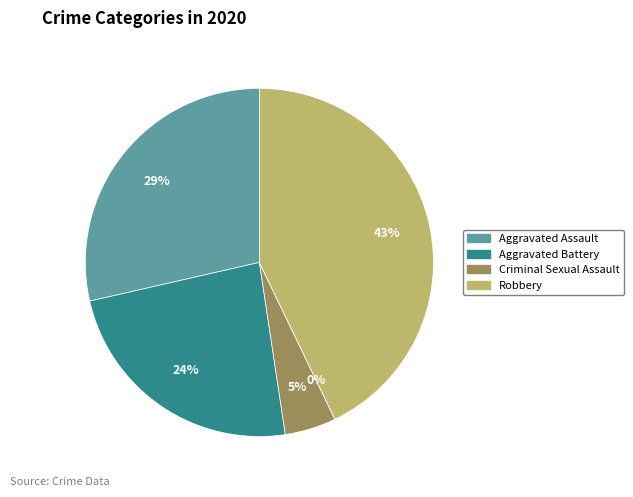

True or false: Homicide accounts for 6% of the total.

False